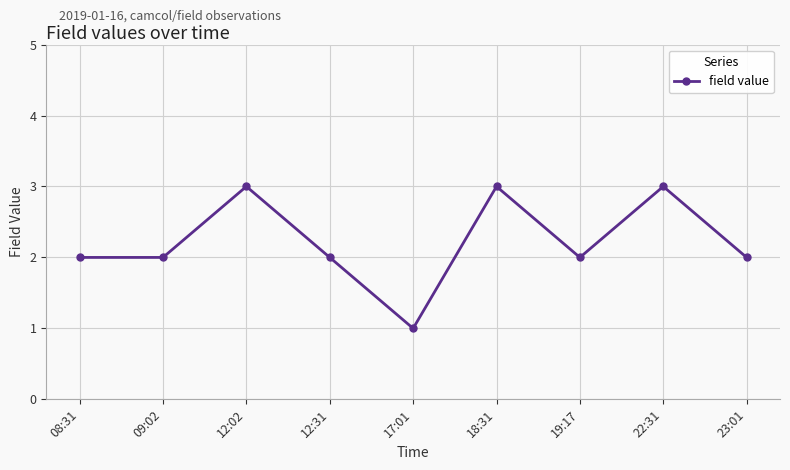

Between 17:01 and 23:01, which is larger?

23:01